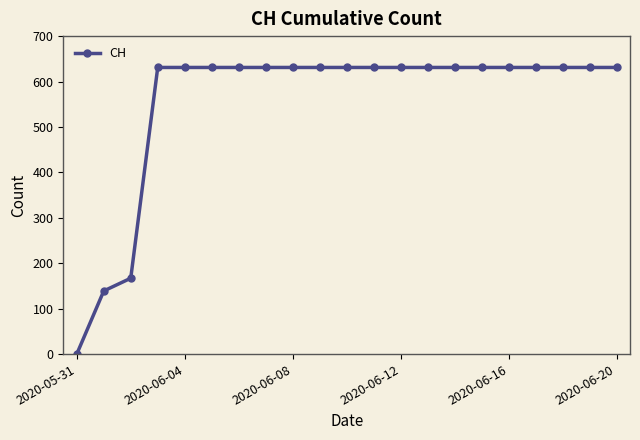

Reading left to right, extract all data points from this chart.

0	139	167	631	631	631	631	631	631	631	631	631	631	631	631	631	631	631	631	631	631